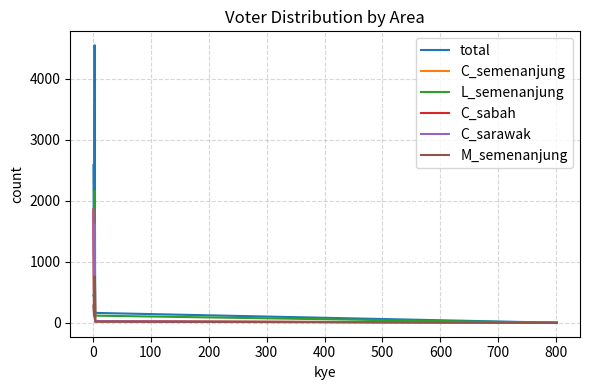

Does the chart display data point markers on the line(s)?

No